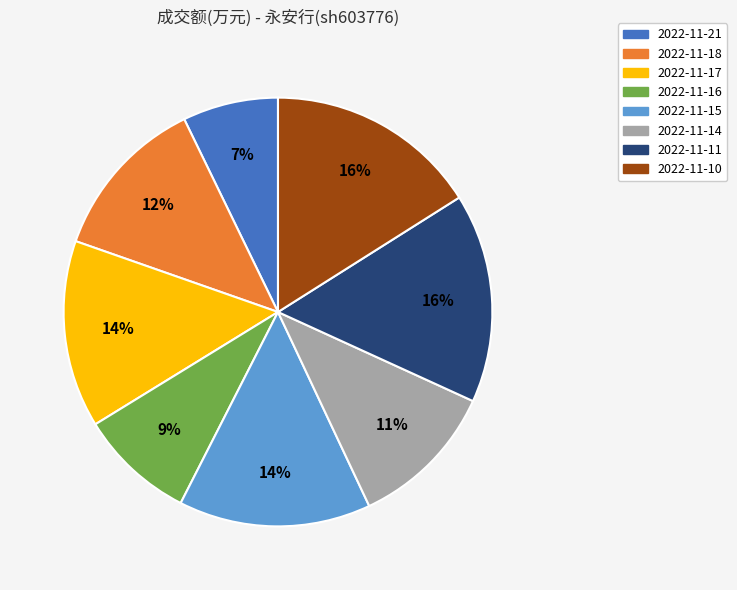

Which category has the smallest portion of the pie?

2022-11-21